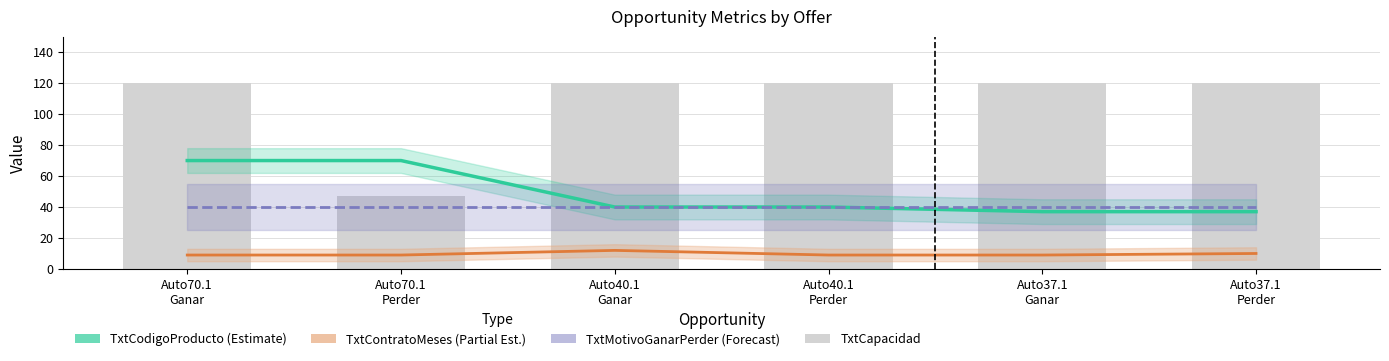

What is the maximum value for TxtCodigoProducto (Estimate)?

70